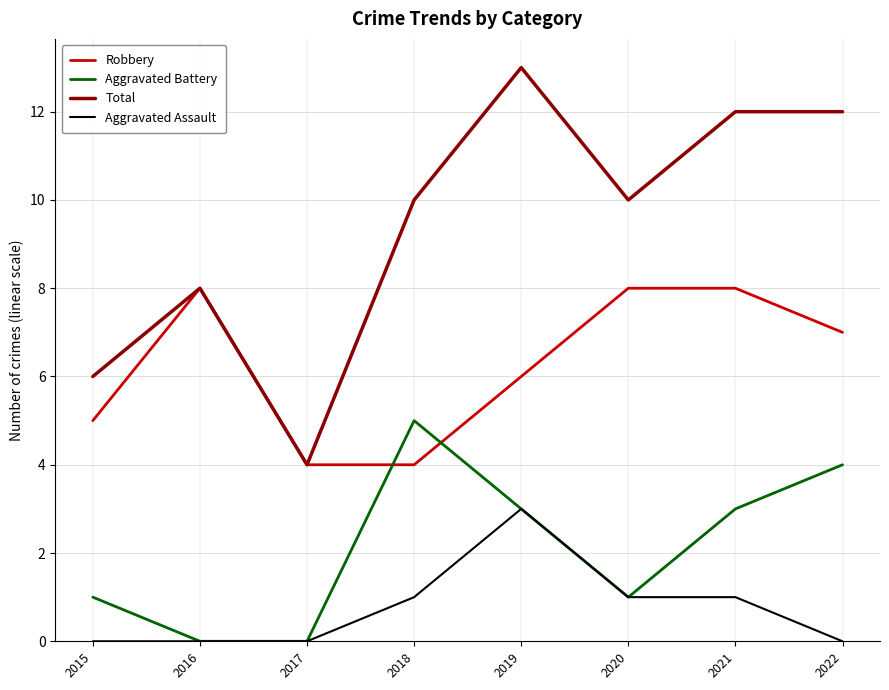

True or false: Robbery has a value of 7 at 2015.

False